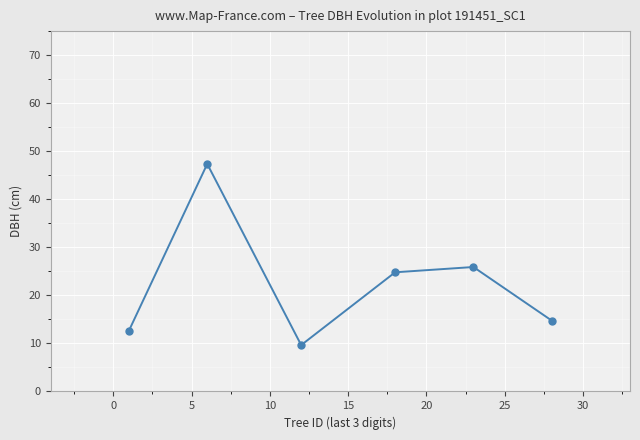

Count the number of data series in this chart.

1